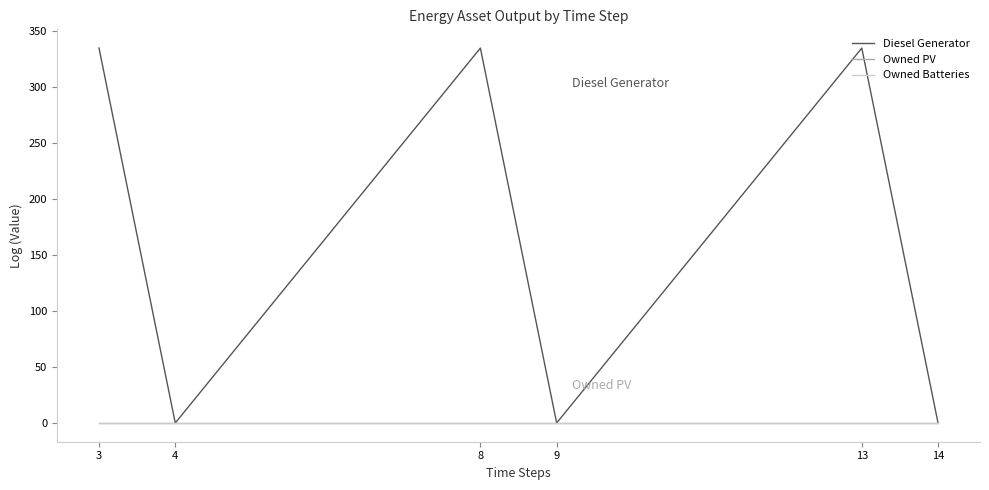

Which category has the lowest value in the Owned Batteries series?

3